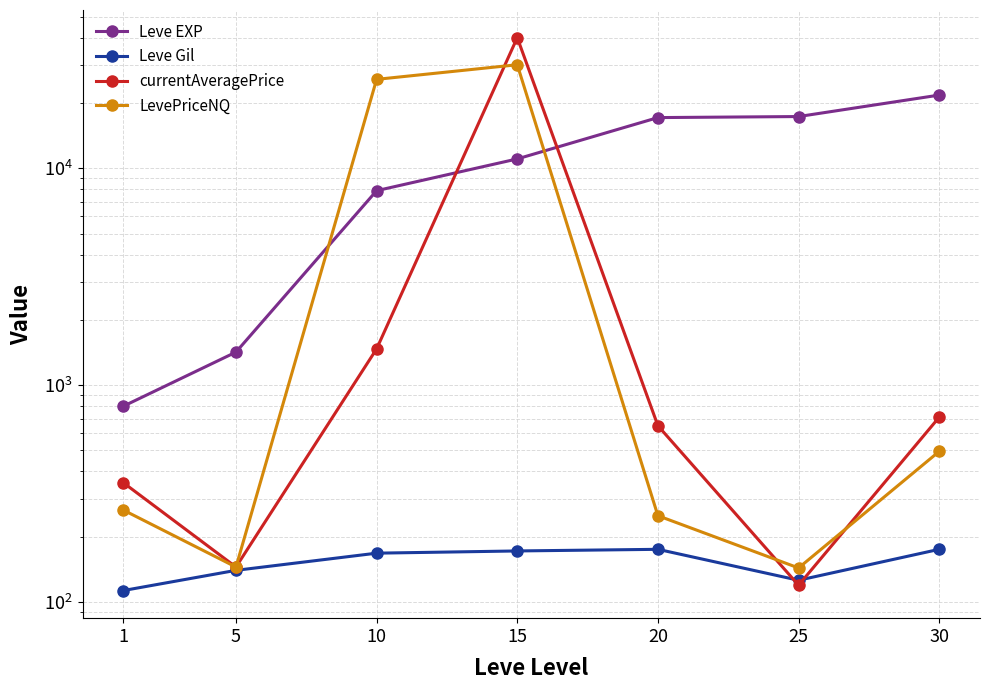

How many series are shown in this chart?

4